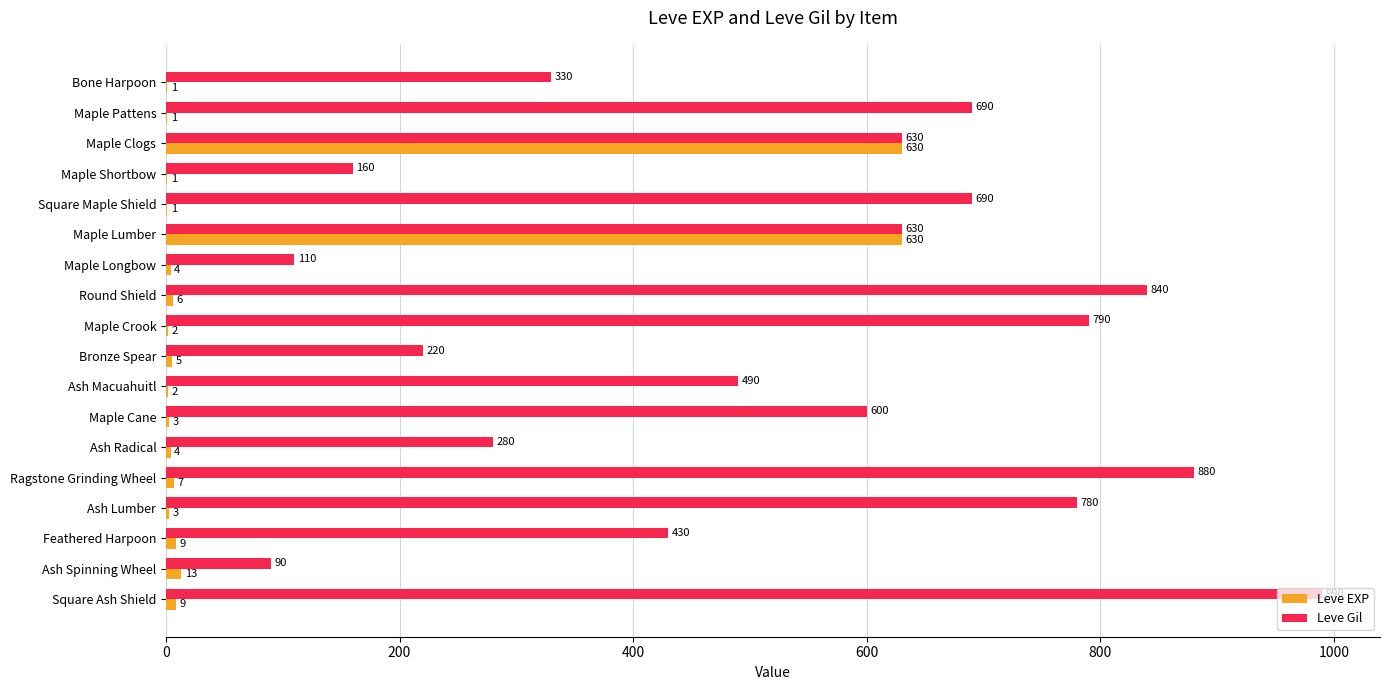

Read the Leve Gil value at Maple Clogs.

630